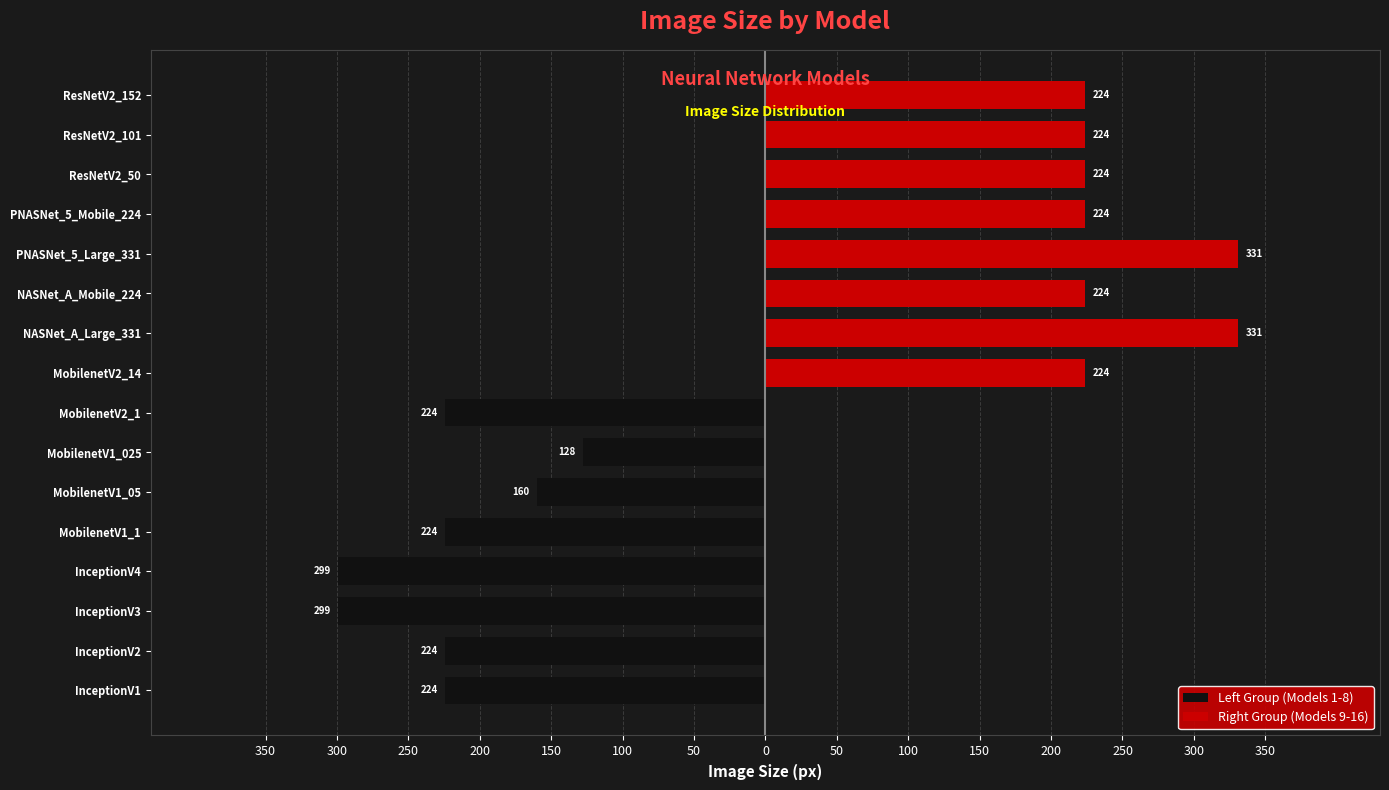

Are the bars grouped side by side (vs. stacked)?

Yes